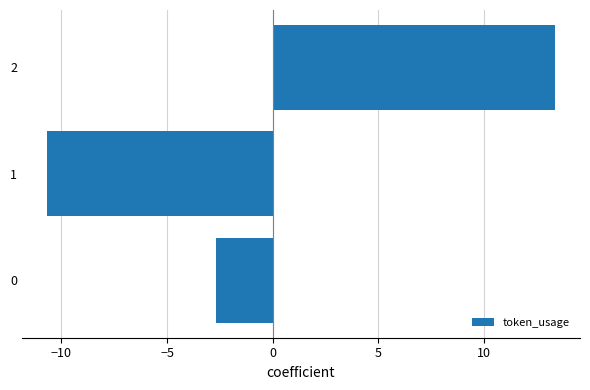

At which category does the chart reach its minimum across all series?

1